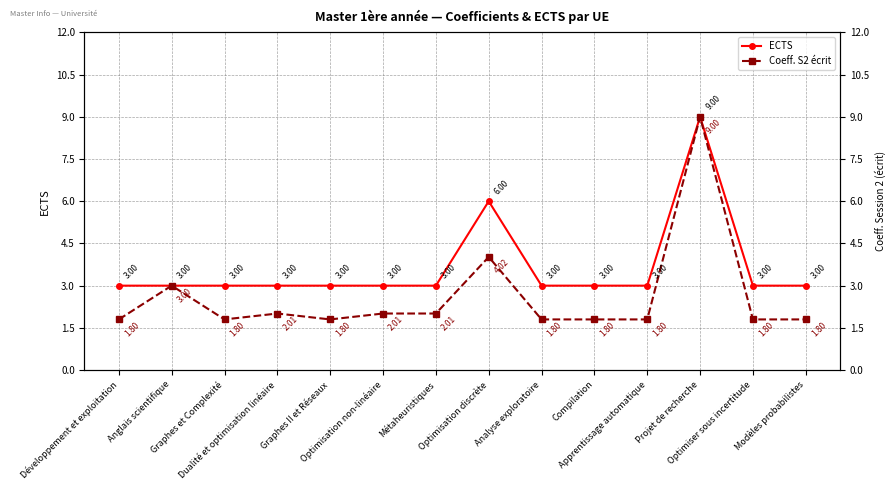

What position from the right is Optimisation discrète?

7